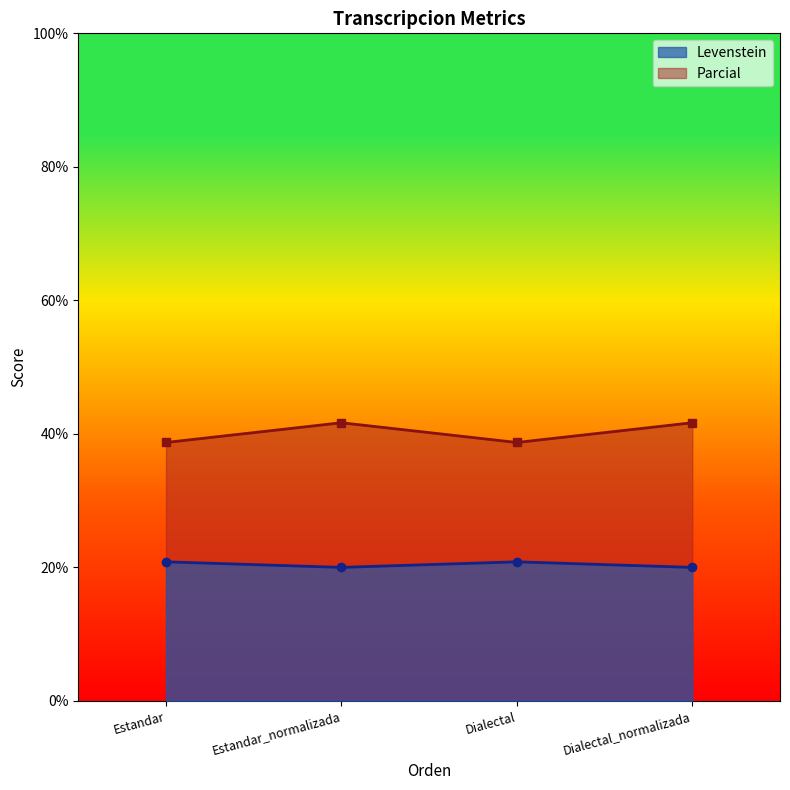

What is the spread (max minus min) of values at Dialectal?

17.9